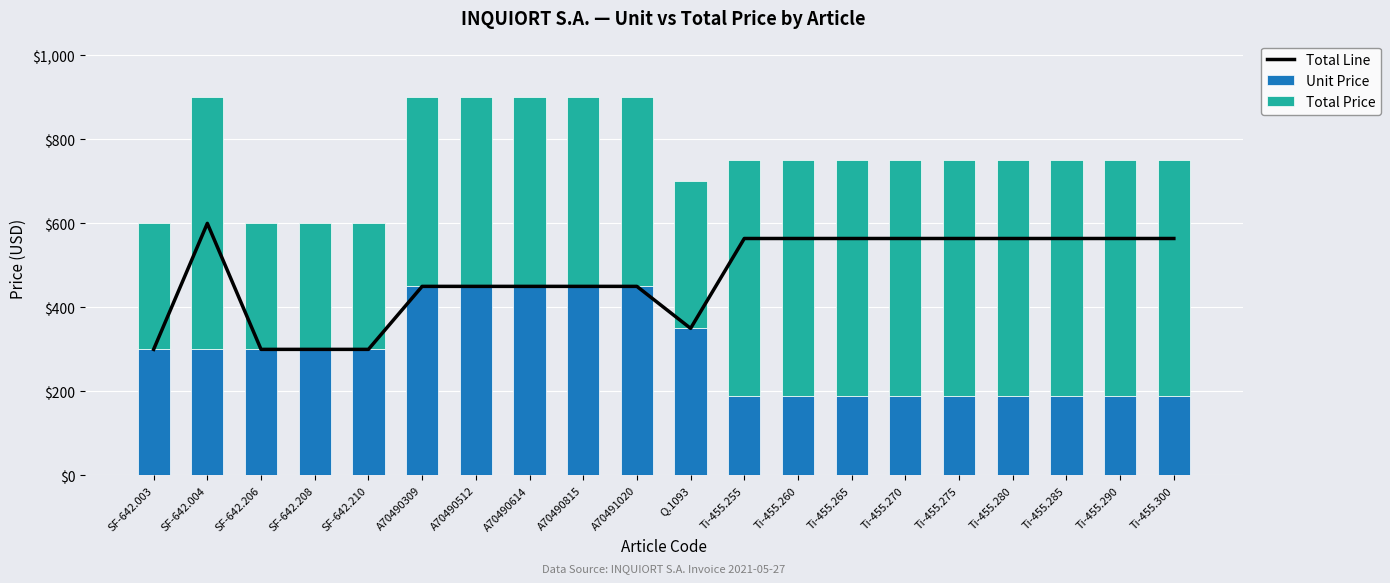

What is the difference between the highest and lowest values at Ti-455.255?

376